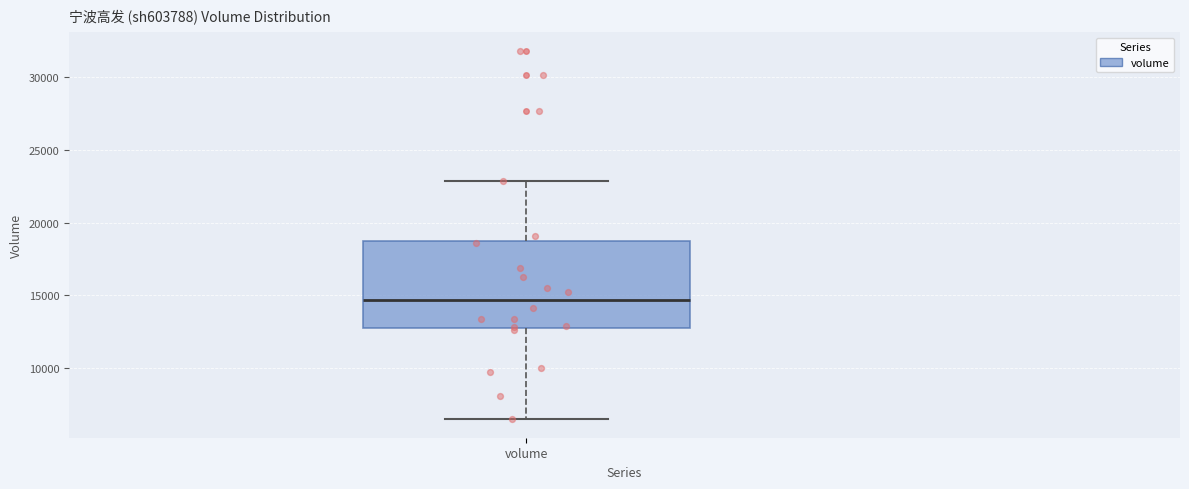

Where does the lower whisker of the box for volume end on the y-axis? The values are not printed on the chart, so give them approximately, as read against the axis.

6500